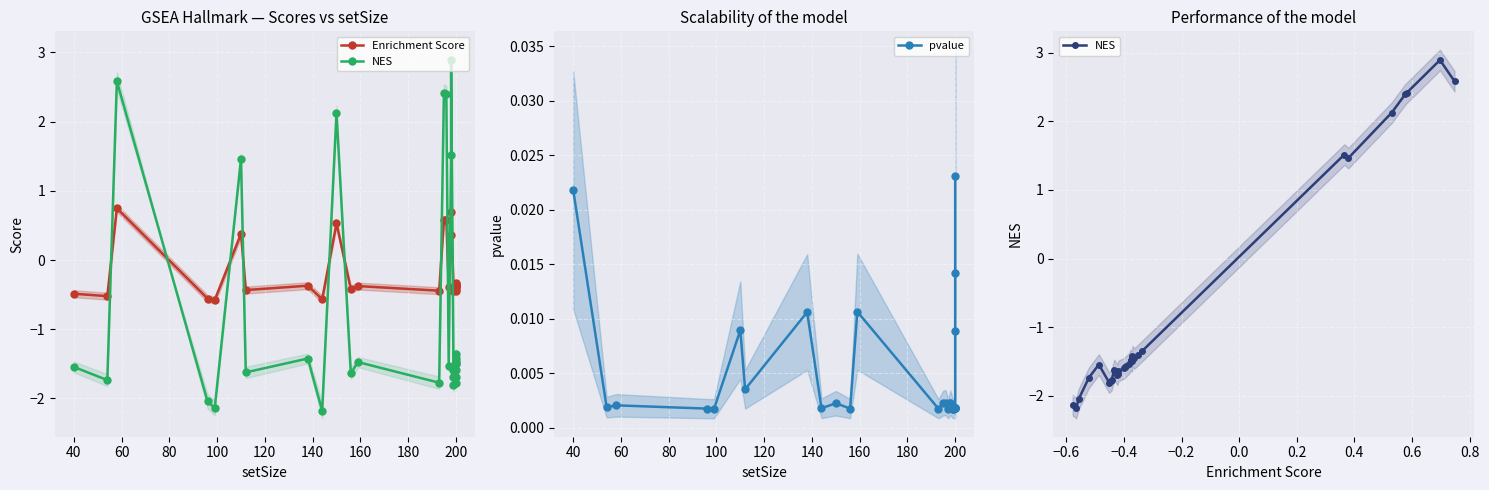

True or false: Enrichment Score has a value of -0.4 at 100.

False